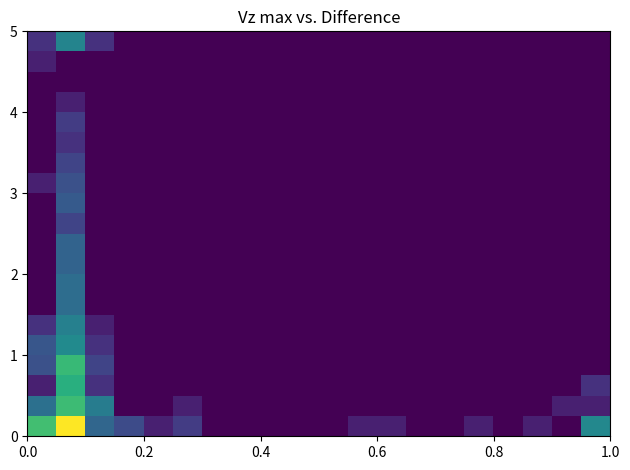

How many series are shown in this chart?

20